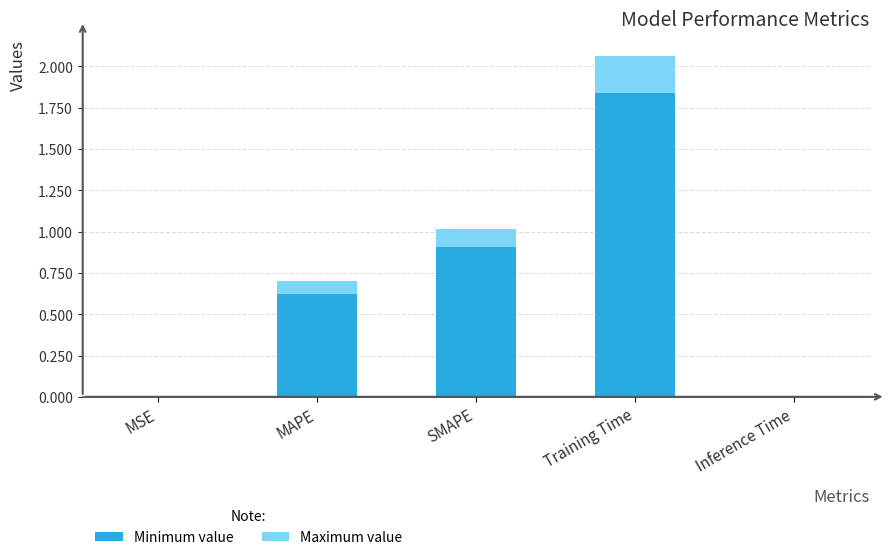

Does the chart contain stacked bars?

No